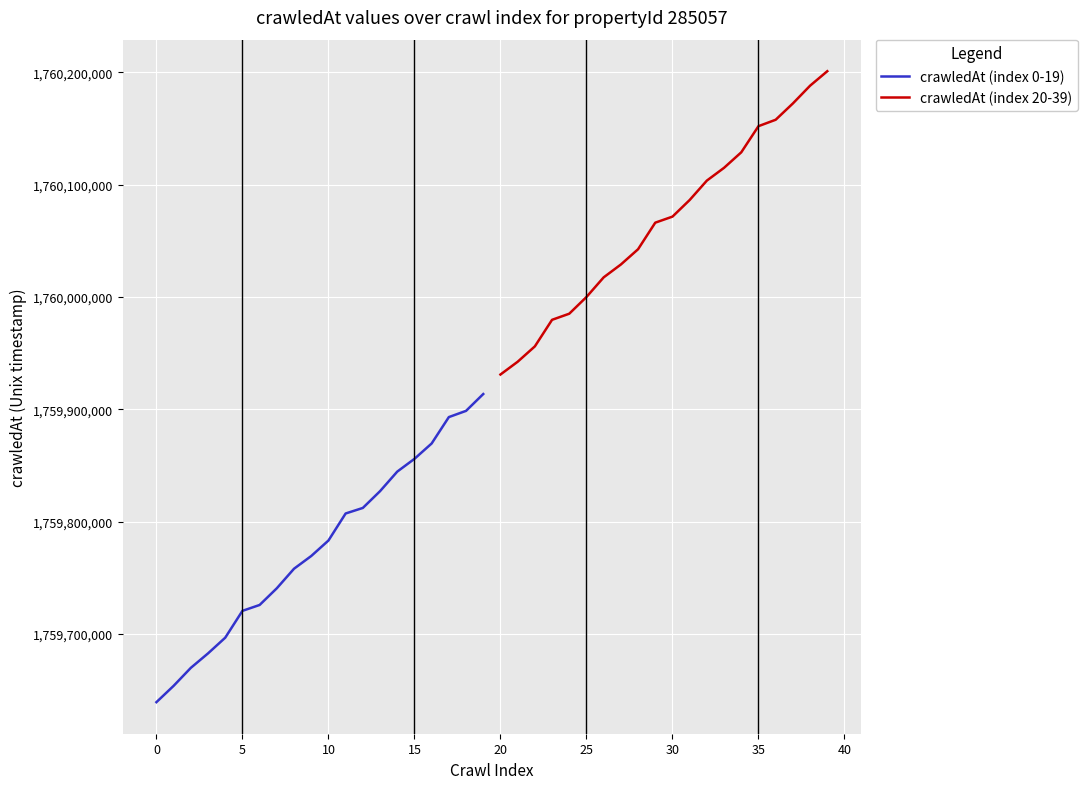

Which category has the lowest value in the crawledAt (index 20-39) series?

20